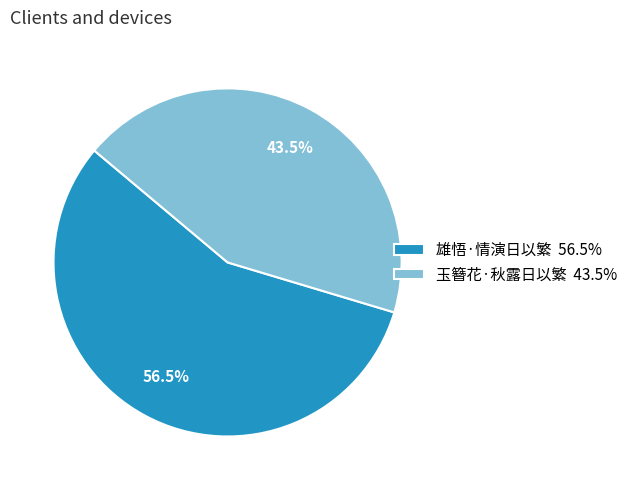

True or false: 雄悟·情演日以繁 accounts for 44% of the total.

False